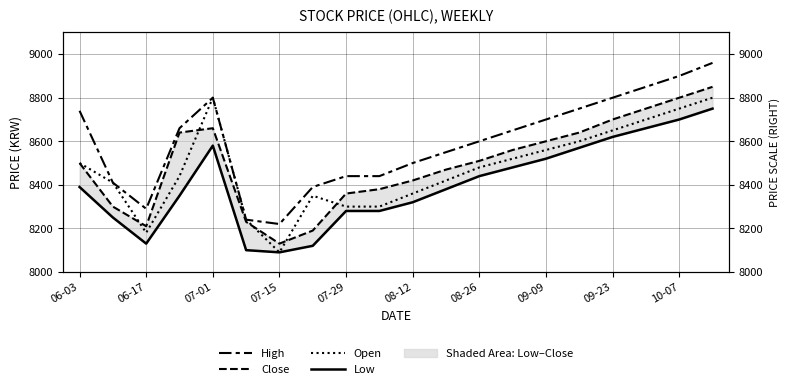

What is the minimum value shown in the chart?

8090